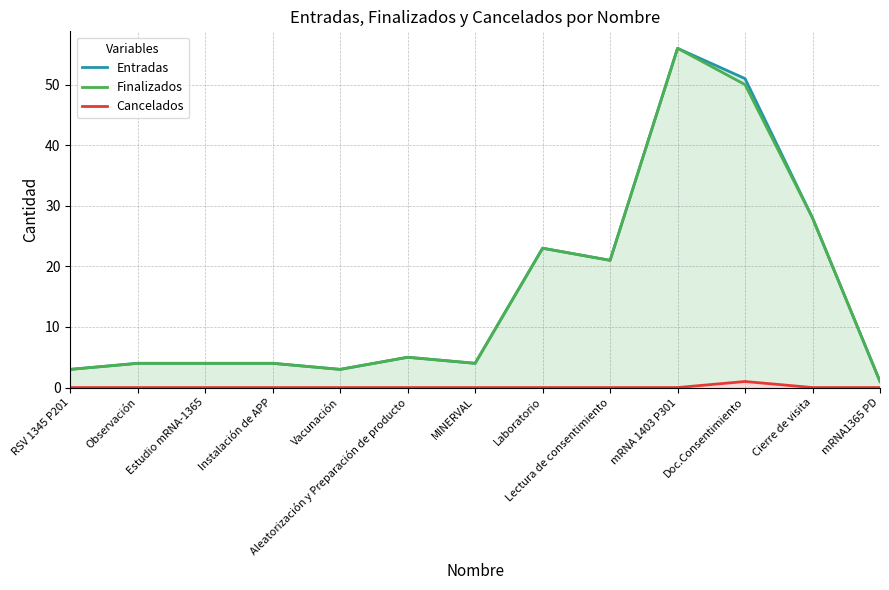

How many data points in Finalizados are less than 4?

3